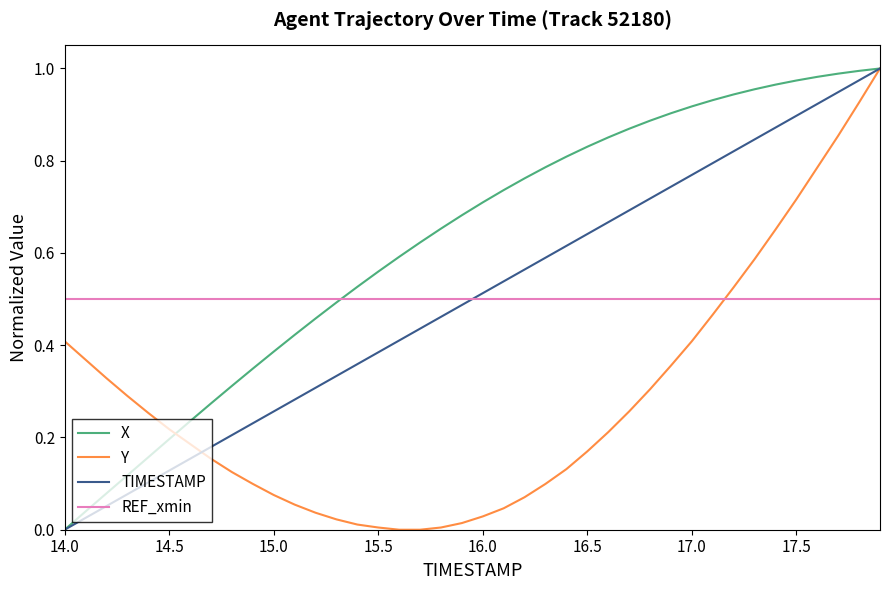

How many times do REF_xmin and TIMESTAMP cross each other?

1